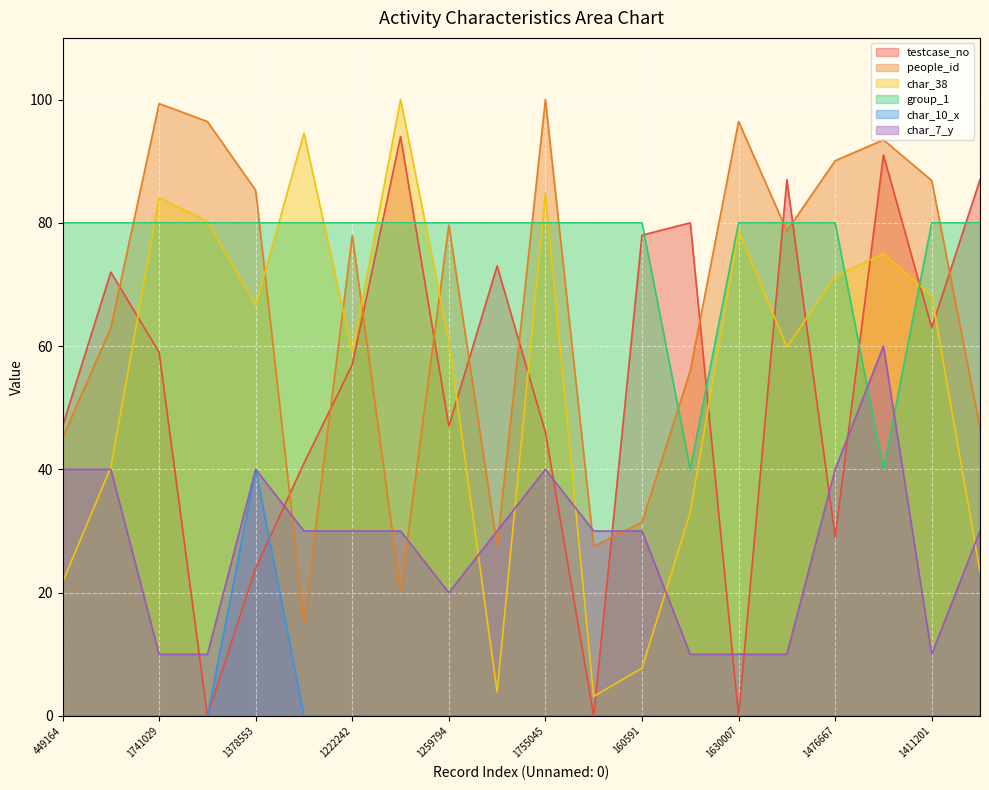

Which series has the largest total across all categories?

group_1